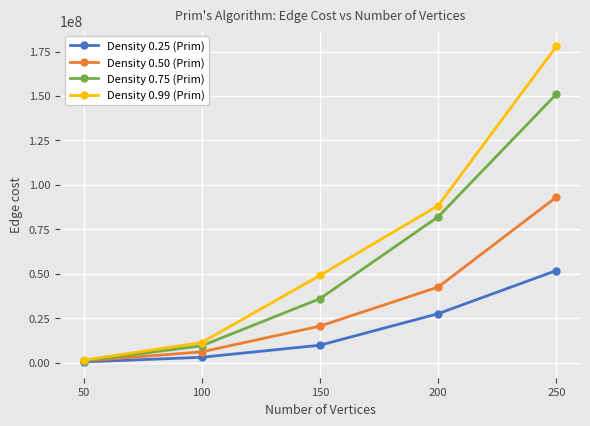

The Density 0.75 (Prim) series shows 137999204.0 at 200. True or false?

False